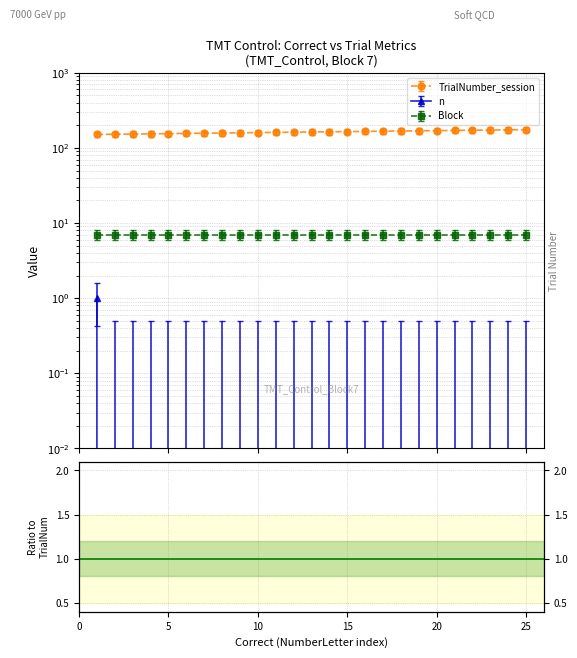

How many categories are shown in the chart?

25